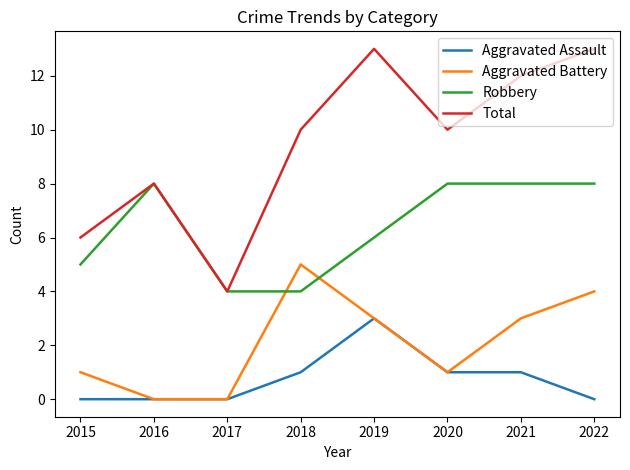

Does the chart have visible grid lines?

No